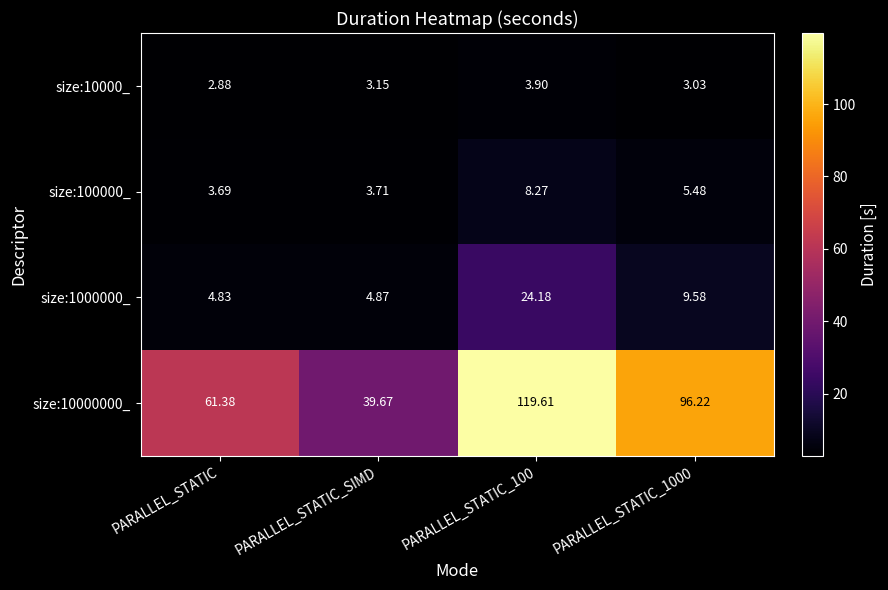

What is the total value across all series at PARALLEL_STATIC?

72.8